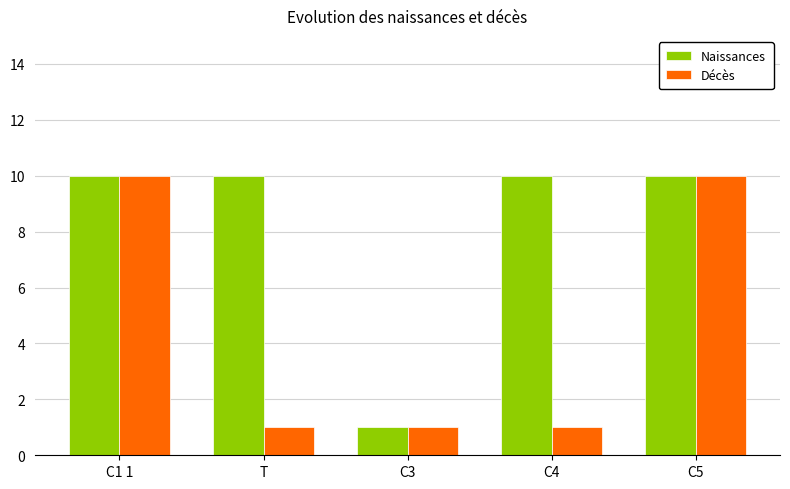

Which series has the largest total across all categories?

Naissances